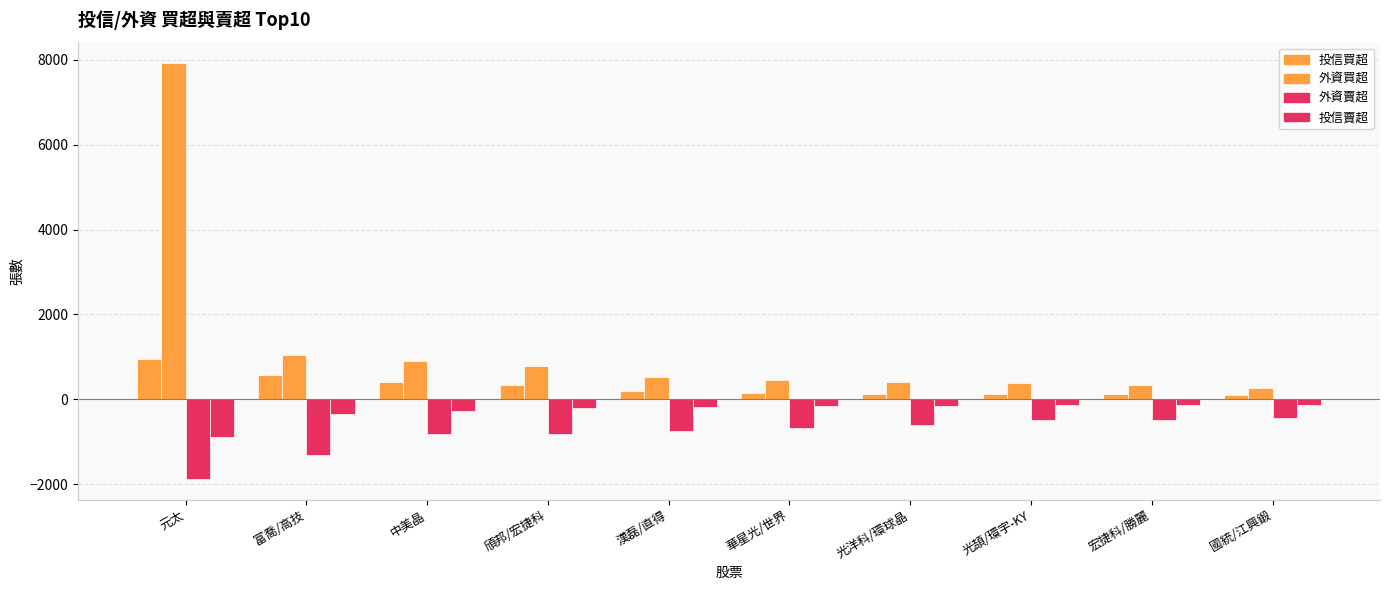

How many bars are there in total?

40